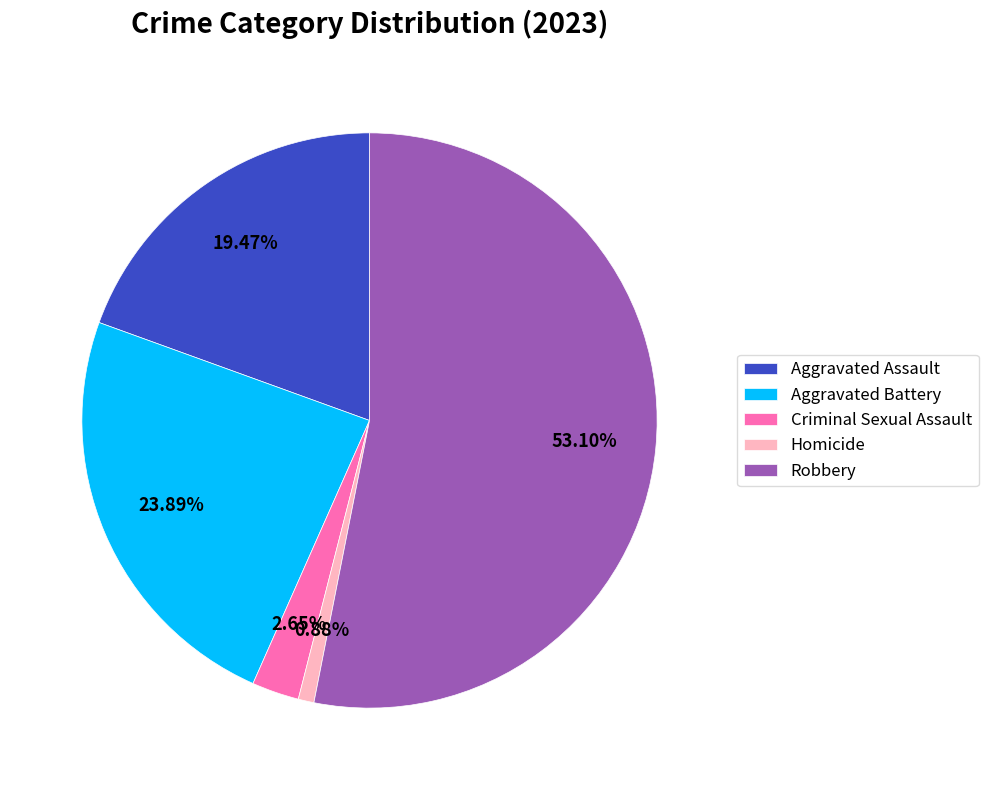

Between Robbery and Homicide, which is larger?

Robbery